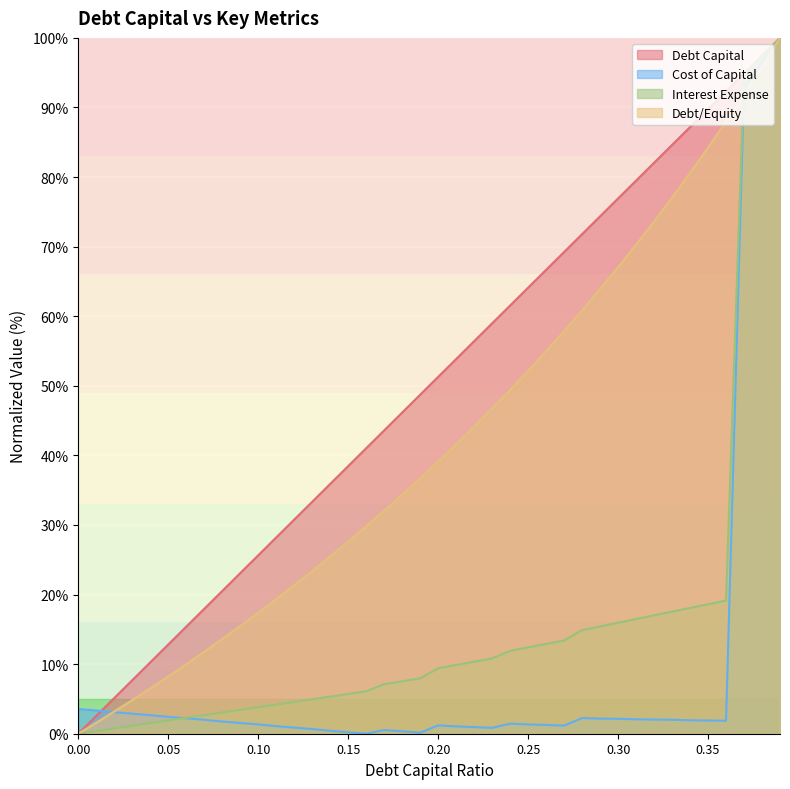

Which series has the widest spread of values?

debt_capital